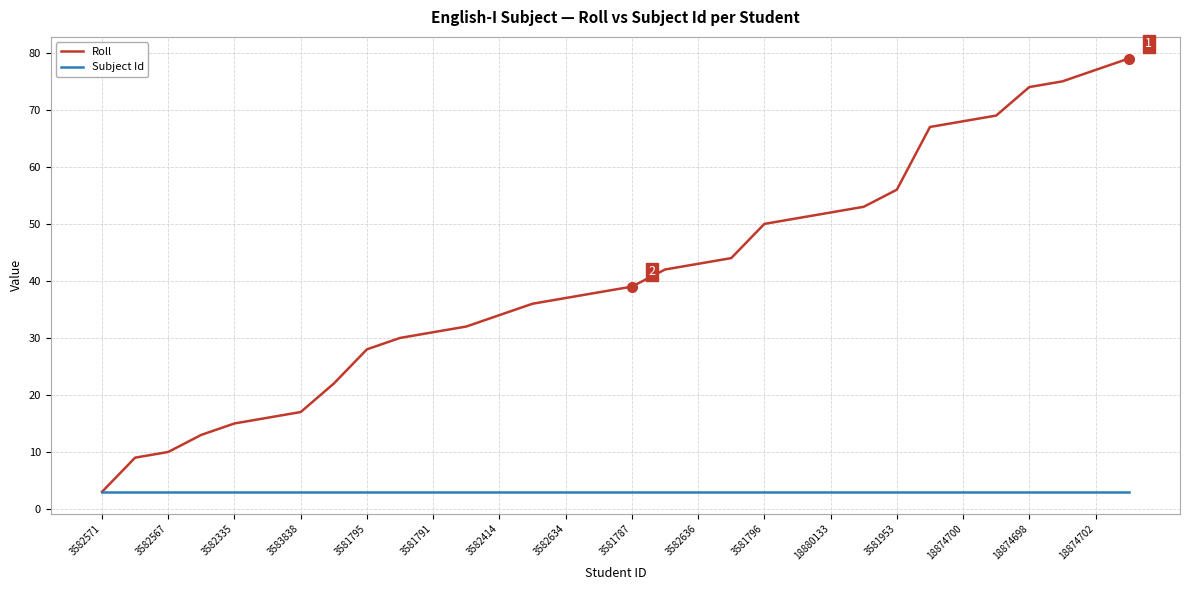

Which series has the widest spread of values?

Roll